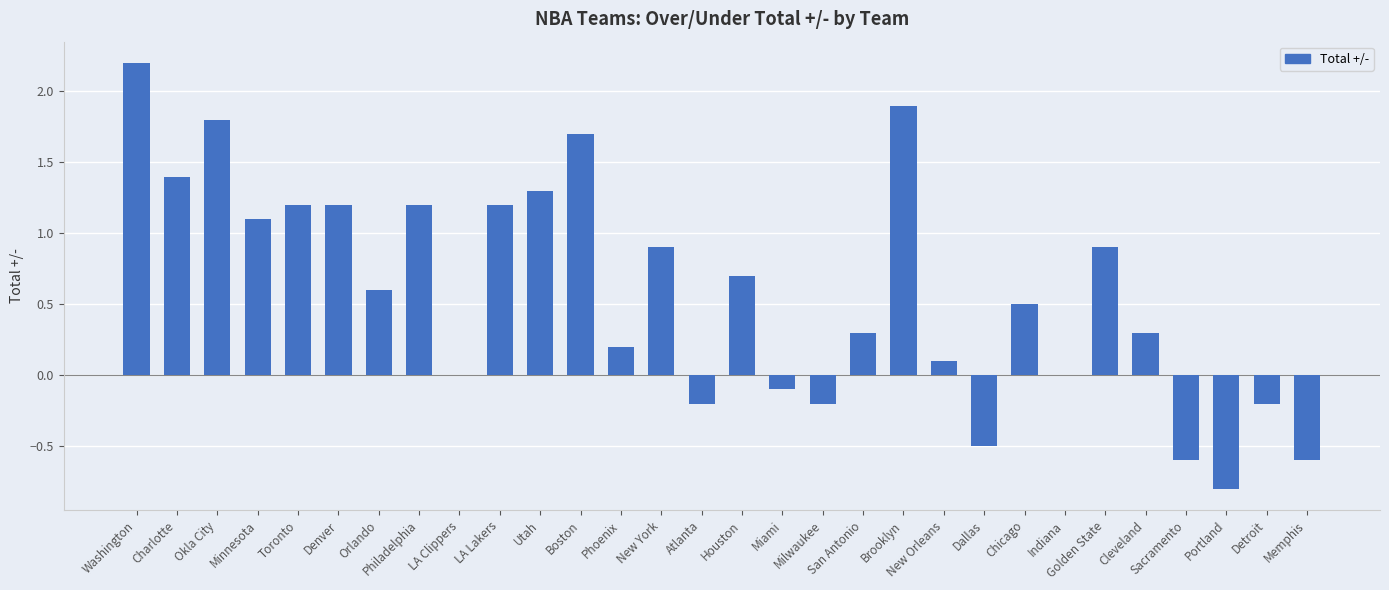

Where does the data first go above 0?

Washington